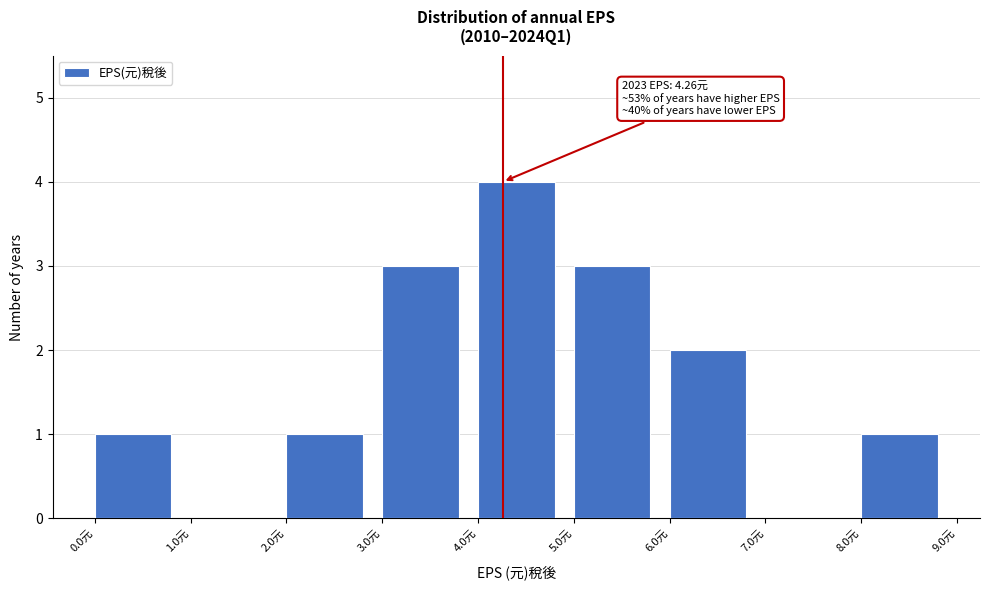

Which range on the x-axis has the tallest bar?

4 to 5